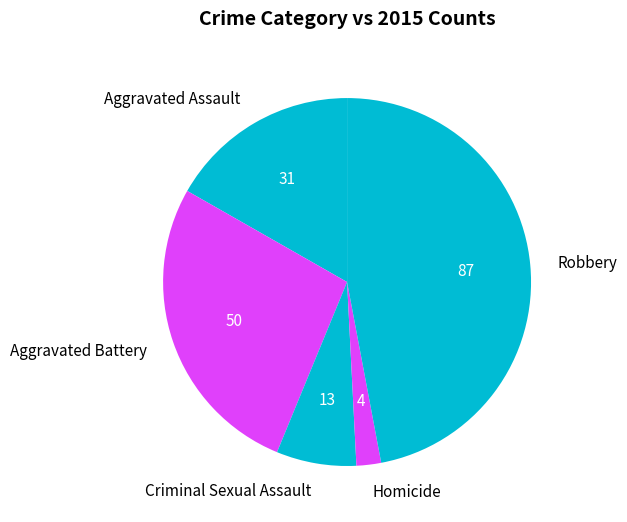

Which category has the smallest portion of the pie?

Homicide